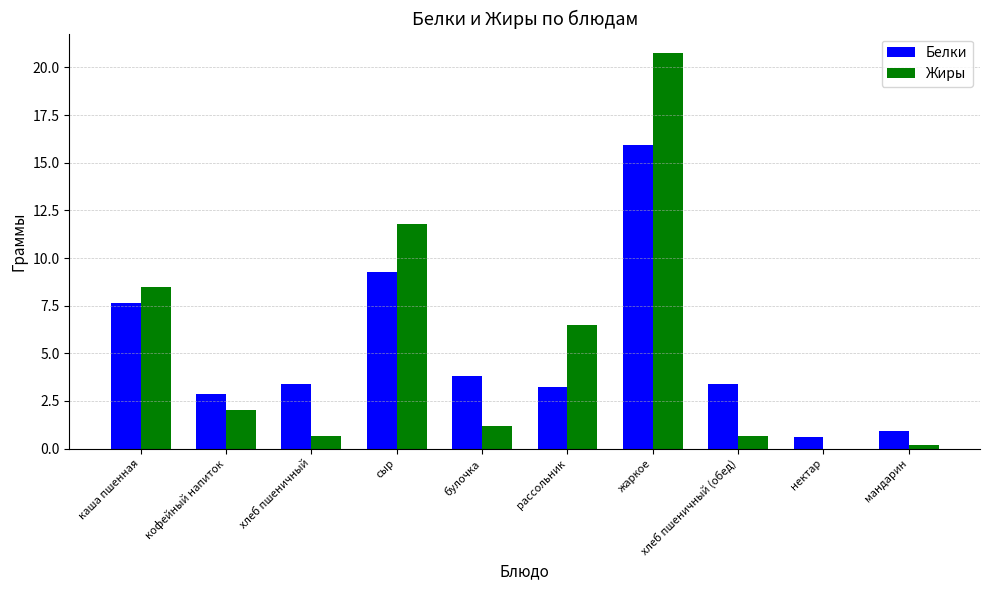

What is the sum of the Белки values at кофейный напиток and жаркое?

18.8